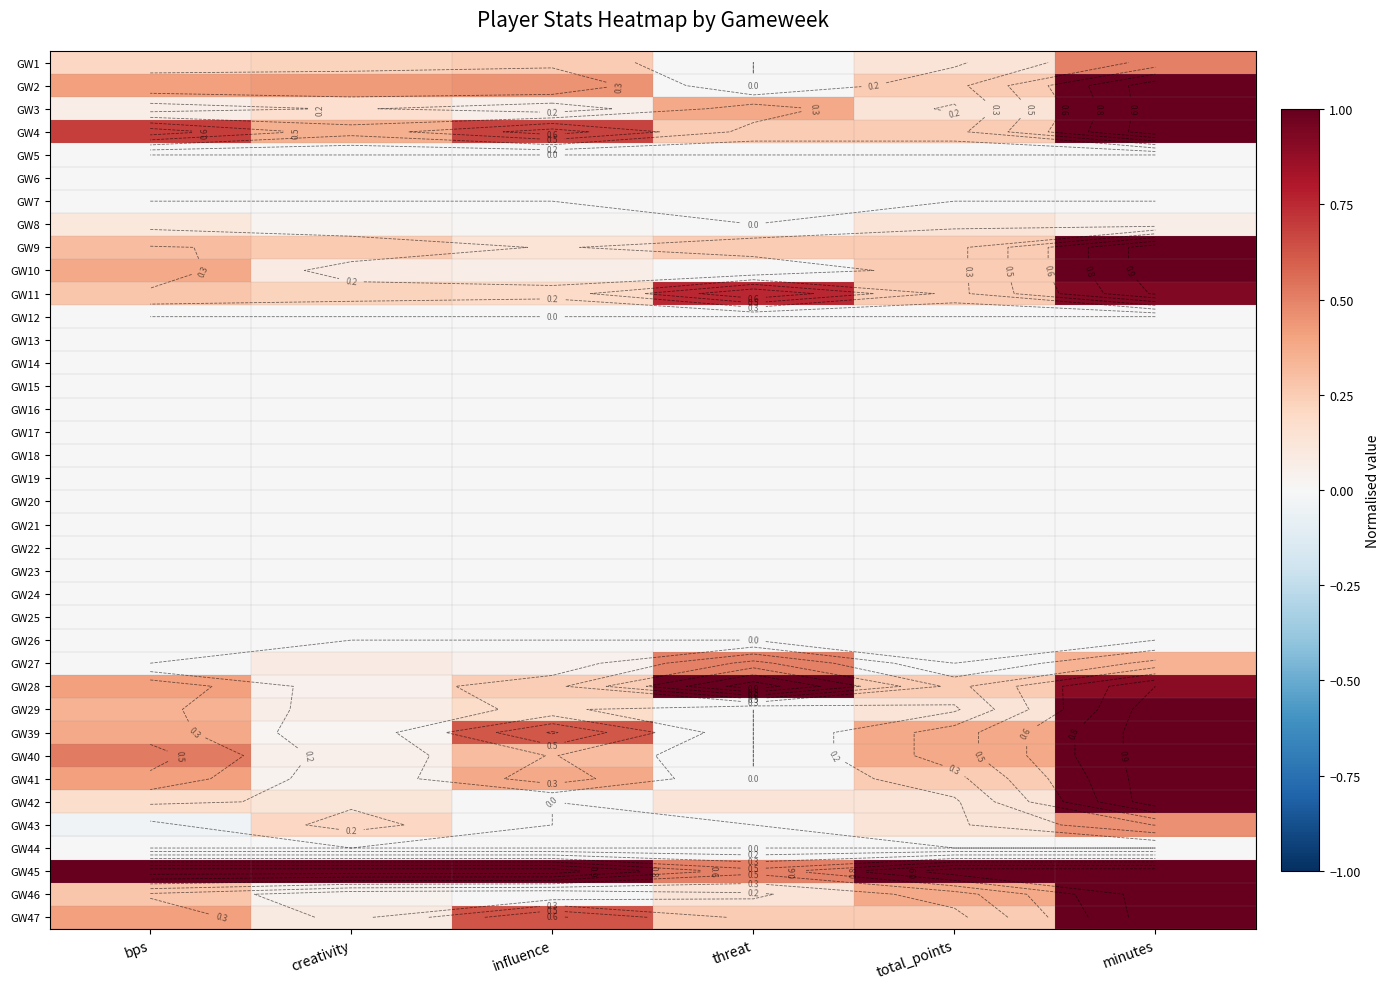

Count the GW47 values in the range 0 to 1.

6